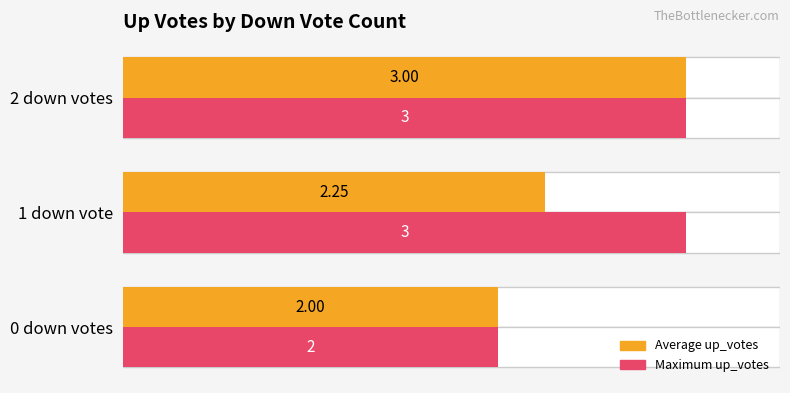

Does the chart contain any negative values?

No